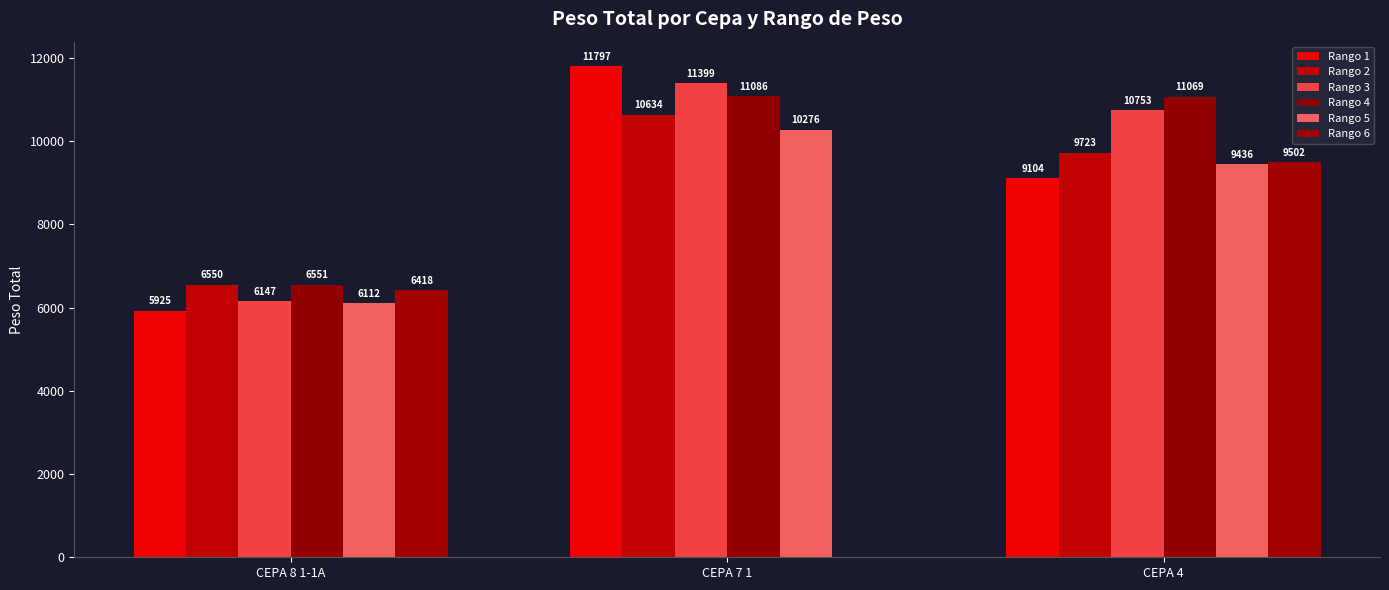

How many series are shown in this chart?

6